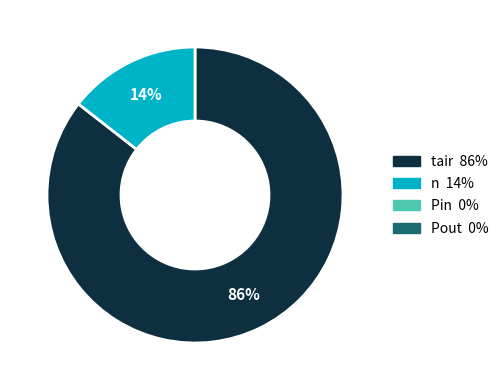

To the nearest percent, what is the average slice percentage?

50%